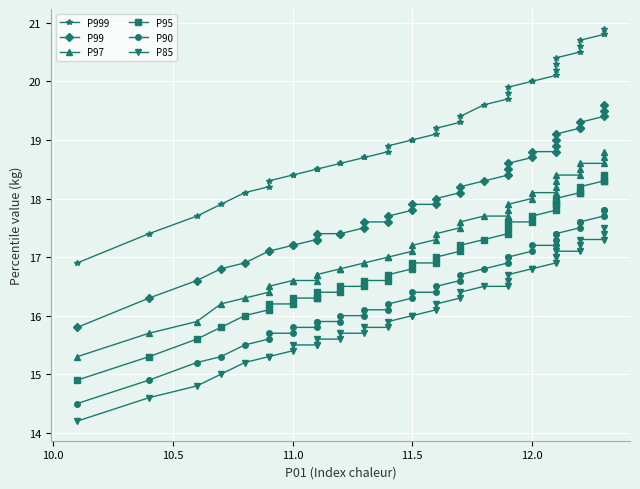

True or false: P999 and P99 cross at least once.

False